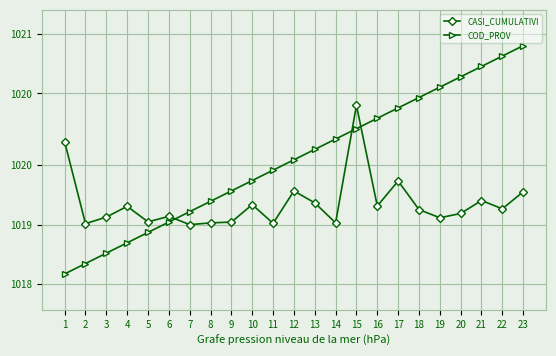

What are all the series names shown in the legend?

CASI_CUMULATIVI, COD_PROV